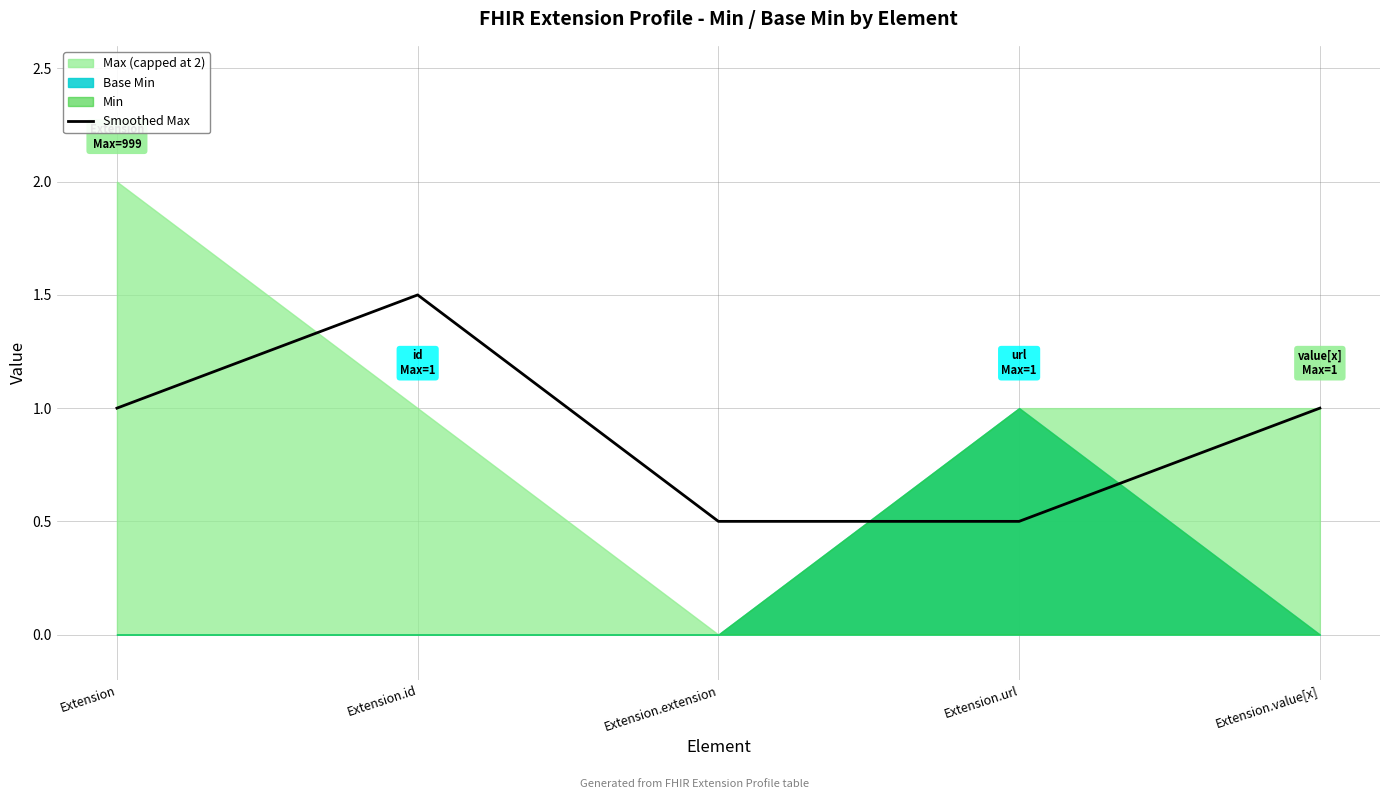

How many values exceed 1?

1